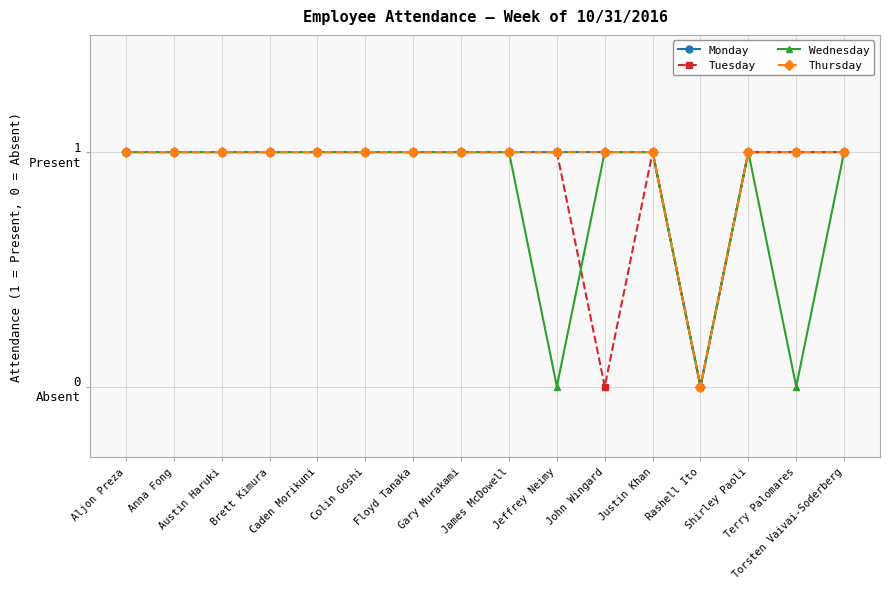

True or false: Thursday and Tuesday intersect in this chart.

False